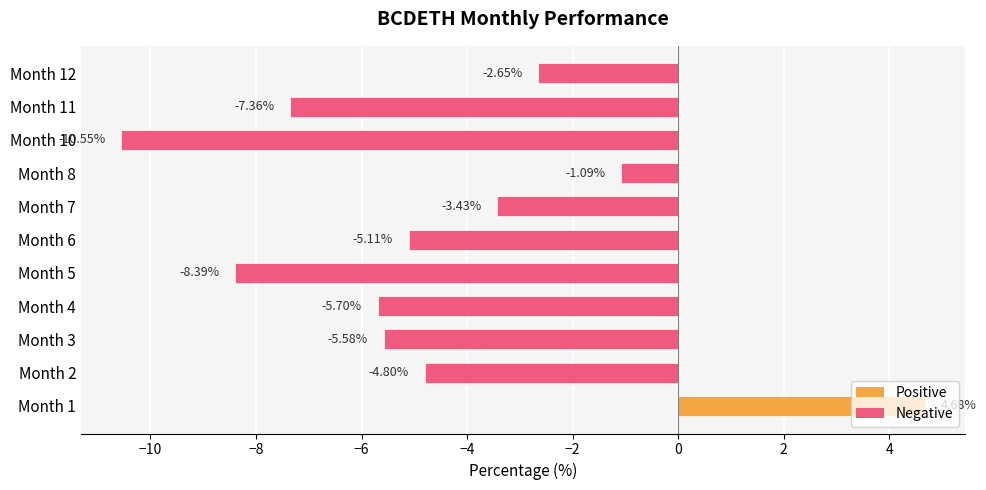

List the labels in order of value, largest first.

Month 1, Month 8, Month 12, Month 7, Month 2, Month 6, Month 3, Month 4, Month 11, Month 5, Month 10